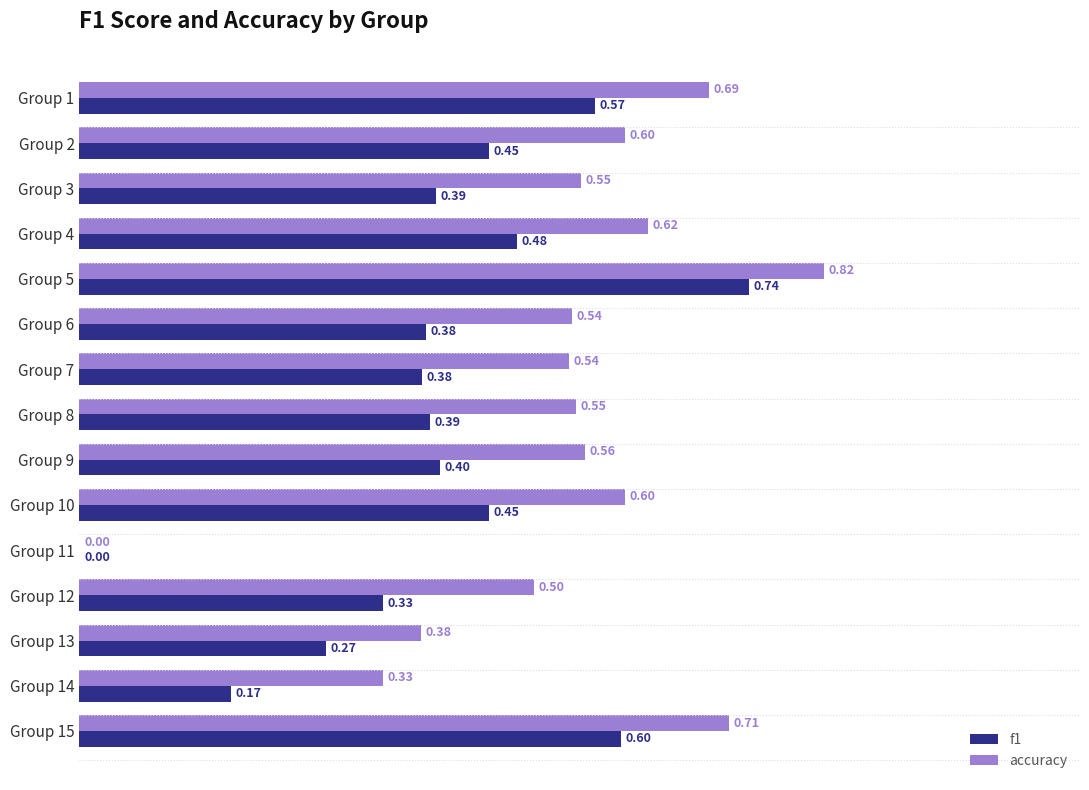

What is the sum of the f1 values at Group 7 and Group 11?

0.4